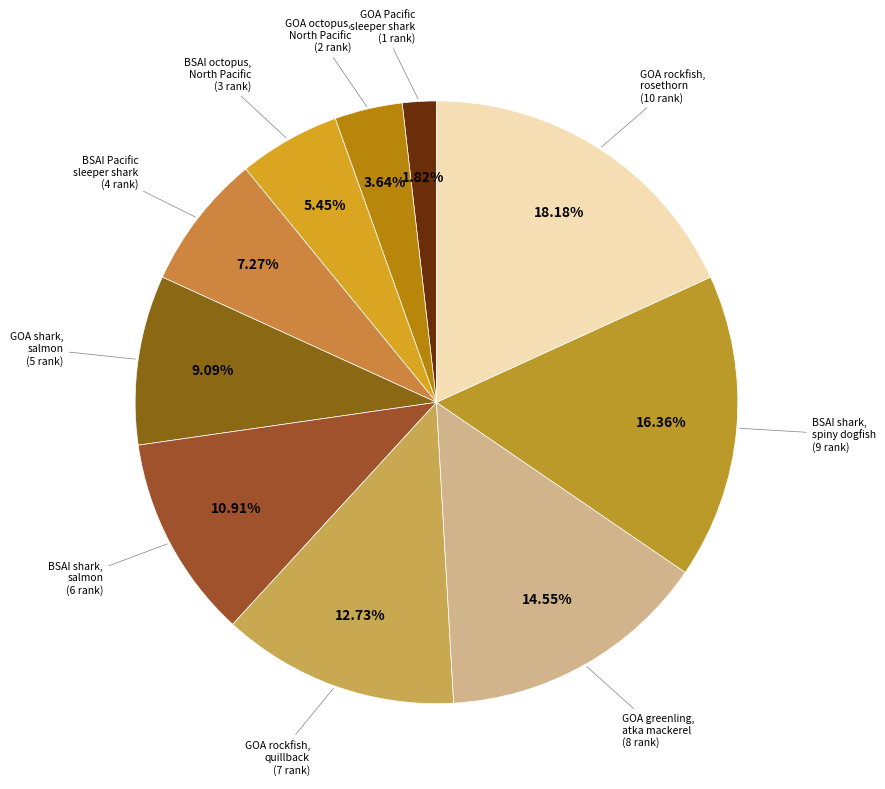

How many segments does this pie chart have?

10